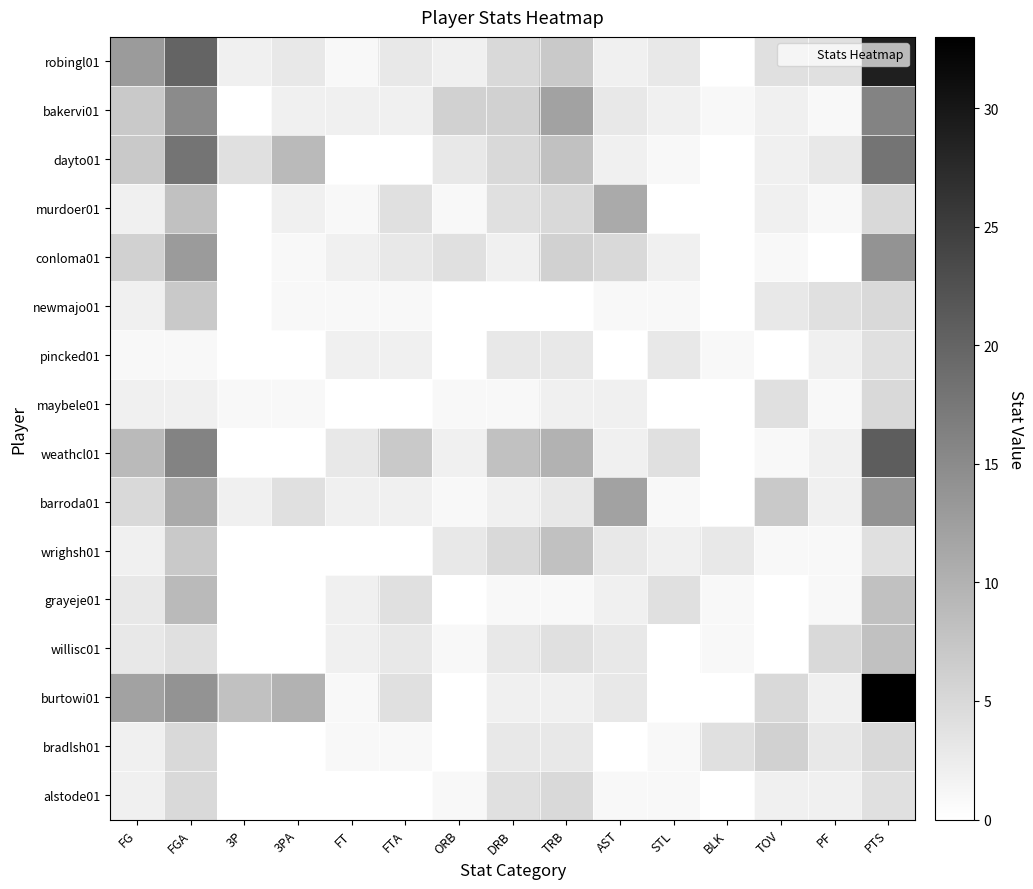

Reading right to left, transcribe all the data shown in this chart.

robingl01: PTS=29	PF=4	TOV=4	BLK=0	STL=3	AST=2	TRB=7	DRB=5	ORB=2	FTA=3	FT=1	3PA=3	3P=2	FGA=20	FG=13
bakervi01: PTS=16	PF=1	TOV=2	BLK=1	STL=2	AST=3	TRB=12	DRB=6	ORB=6	FTA=2	FT=2	3PA=2	3P=0	FGA=15	FG=7
dayto01: PTS=18	PF=3	TOV=2	BLK=0	STL=1	AST=2	TRB=8	DRB=5	ORB=3	FTA=0	FT=0	3PA=9	3P=4	FGA=18	FG=7
murdoer01: PTS=5	PF=1	TOV=2	BLK=0	STL=0	AST=11	TRB=5	DRB=4	ORB=1	FTA=4	FT=1	3PA=2	3P=0	FGA=8	FG=2
conloma01: PTS=14	PF=0	TOV=1	BLK=0	STL=2	AST=5	TRB=6	DRB=2	ORB=4	FTA=3	FT=2	3PA=1	3P=0	FGA=13	FG=6
newmajo01: PTS=5	PF=4	TOV=3	BLK=0	STL=1	AST=1	TRB=0	DRB=0	ORB=0	FTA=1	FT=1	3PA=1	3P=0	FGA=7	FG=2
pincked01: PTS=4	PF=2	TOV=0	BLK=1	STL=3	AST=0	TRB=3	DRB=3	ORB=0	FTA=2	FT=2	3PA=0	3P=0	FGA=1	FG=1
maybele01: PTS=5	PF=1	TOV=4	BLK=0	STL=0	AST=2	TRB=2	DRB=1	ORB=1	FTA=0	FT=0	3PA=1	3P=1	FGA=2	FG=2
weathcl01: PTS=21	PF=2	TOV=1	BLK=0	STL=4	AST=2	TRB=10	DRB=8	ORB=2	FTA=7	FT=3	3PA=0	3P=0	FGA=16	FG=9
barroda01: PTS=14	PF=2	TOV=7	BLK=0	STL=1	AST=12	TRB=3	DRB=2	ORB=1	FTA=2	FT=2	3PA=4	3P=2	FGA=11	FG=5
wrighsh01: PTS=4	PF=1	TOV=1	BLK=3	STL=2	AST=3	TRB=8	DRB=5	ORB=3	FTA=0	FT=0	3PA=0	3P=0	FGA=7	FG=2
grayeje01: PTS=8	PF=1	TOV=0	BLK=1	STL=4	AST=2	TRB=1	DRB=1	ORB=0	FTA=4	FT=2	3PA=0	3P=0	FGA=9	FG=3
willisc01: PTS=8	PF=5	TOV=0	BLK=1	STL=0	AST=3	TRB=4	DRB=3	ORB=1	FTA=3	FT=2	3PA=0	3P=0	FGA=4	FG=3
burtowi01: PTS=33	PF=2	TOV=5	BLK=0	STL=0	AST=3	TRB=2	DRB=2	ORB=0	FTA=4	FT=1	3PA=10	3P=8	FGA=14	FG=12
bradlsh01: PTS=5	PF=3	TOV=6	BLK=4	STL=1	AST=0	TRB=3	DRB=3	ORB=0	FTA=1	FT=1	3PA=0	3P=0	FGA=5	FG=2
alstode01: PTS=4	PF=2	TOV=2	BLK=0	STL=1	AST=1	TRB=5	DRB=4	ORB=1	FTA=0	FT=0	3PA=0	3P=0	FGA=5	FG=2